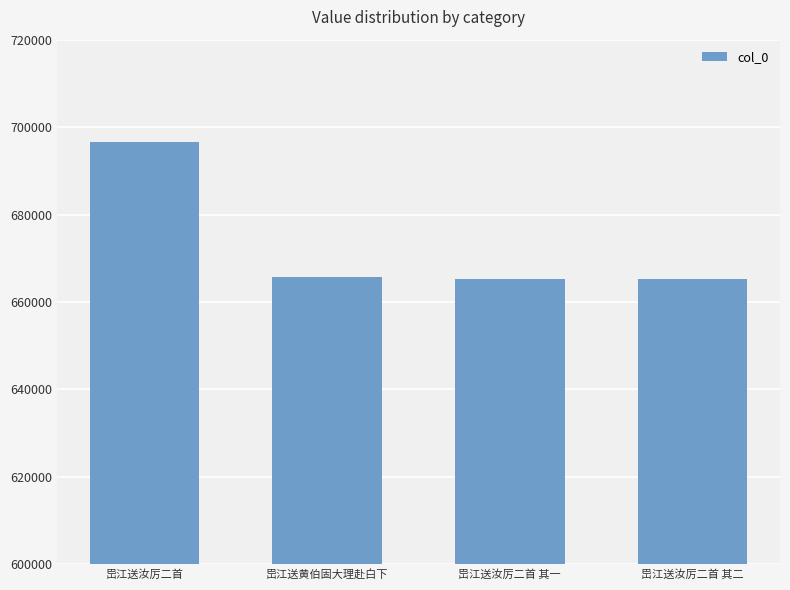

Does the chart contain any negative values?

No